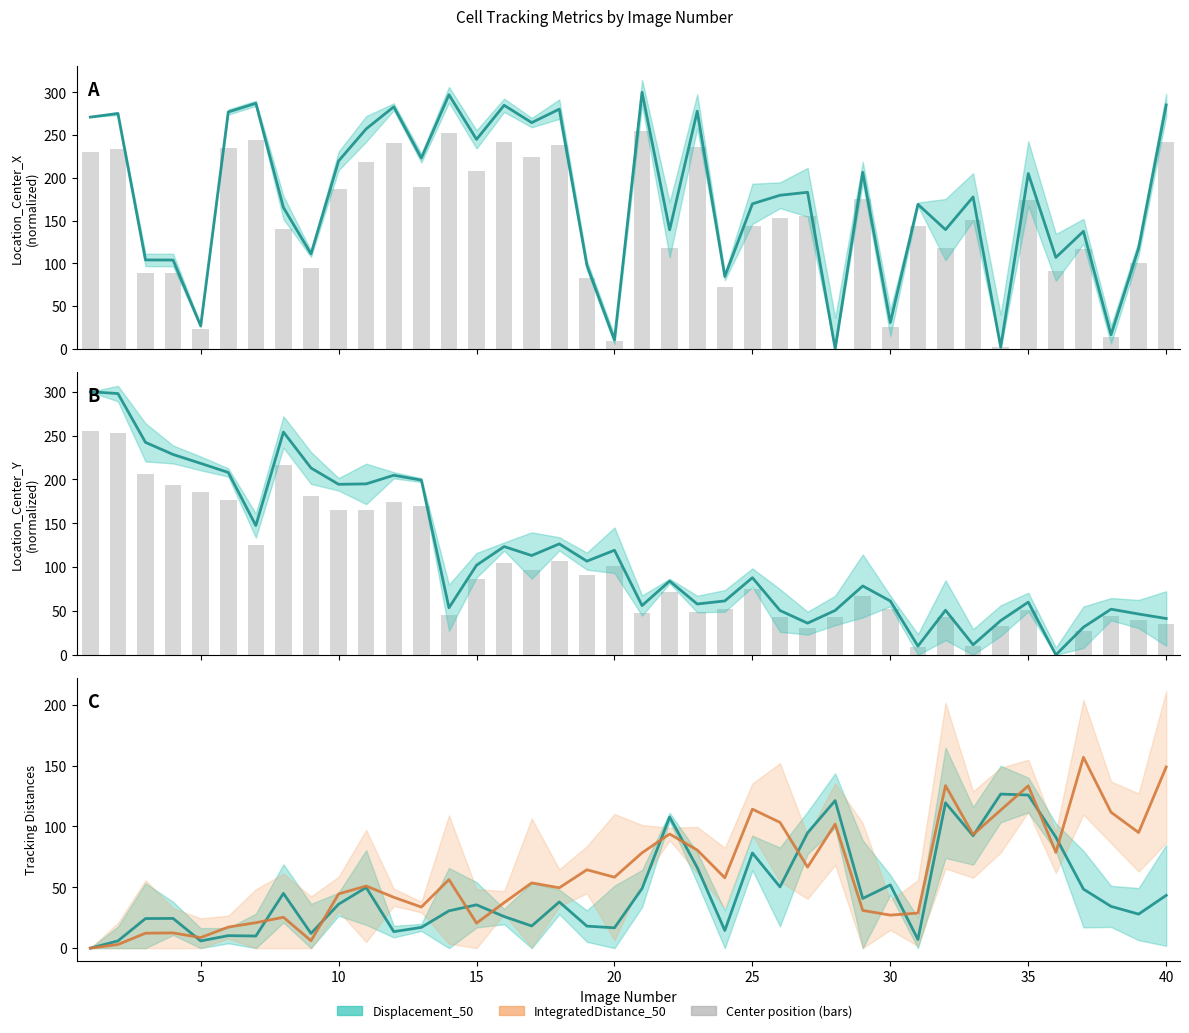

What is the sum of the TrackObjects_IntegratedDistance_50 values at 7 and 6?

38.2